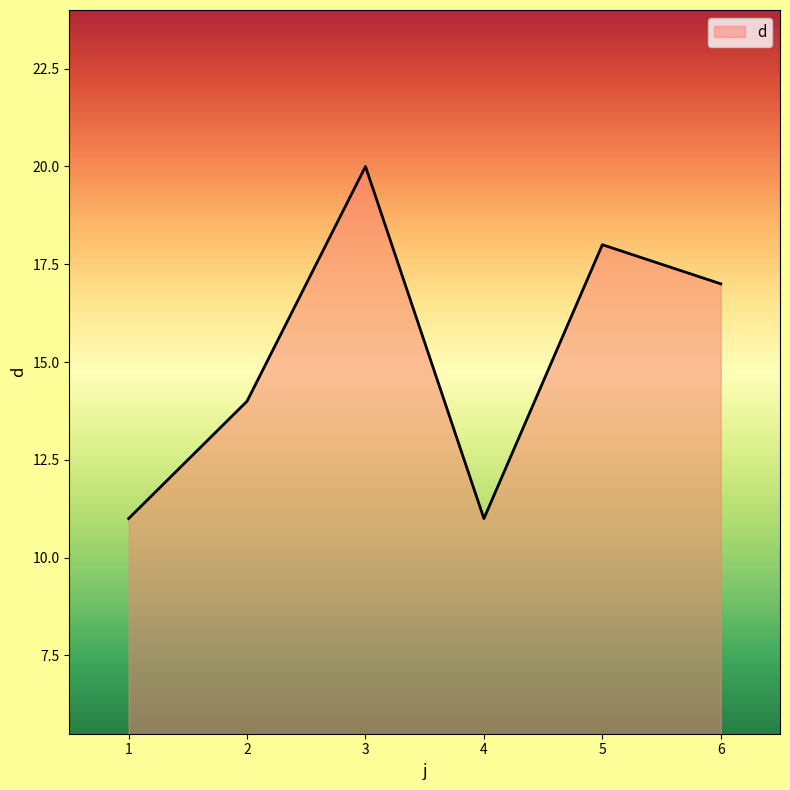

How many lines are shown in the chart?

1